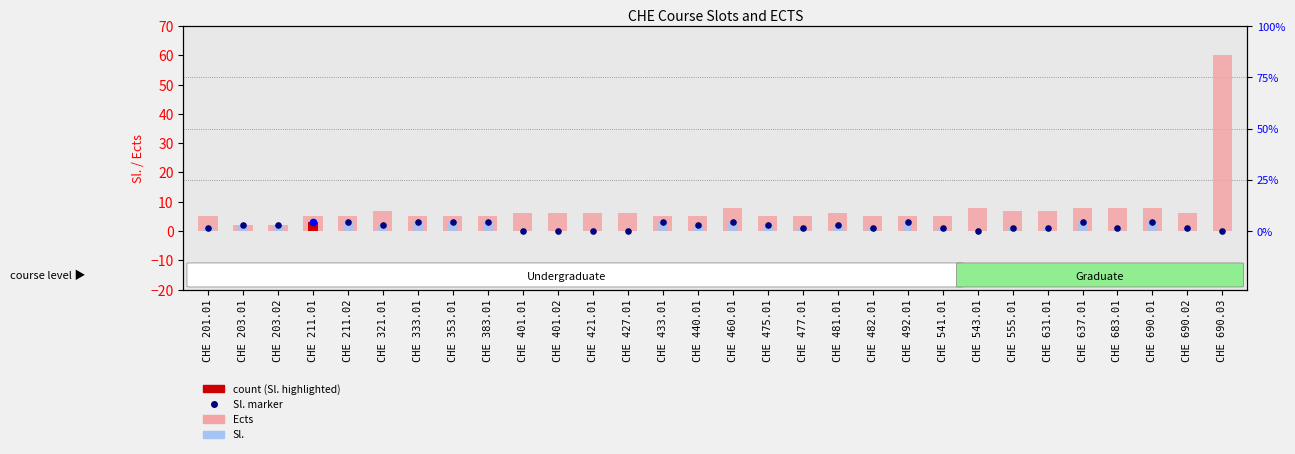

Which series reaches the minimum Y coordinate?

Sl.